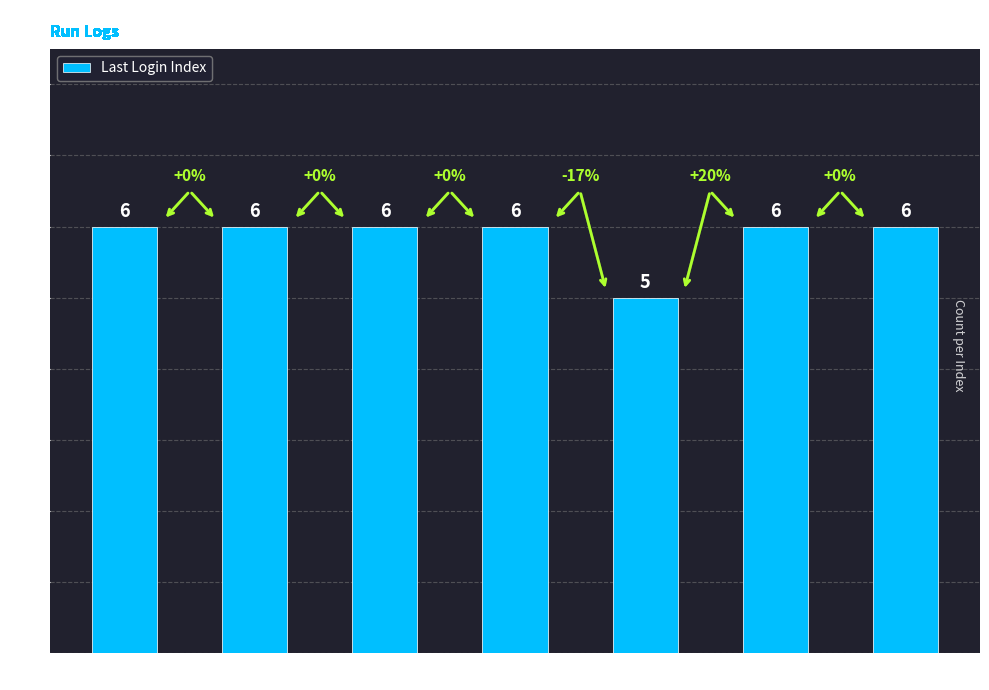

True or false: the data shows 6 at Index 2.

True